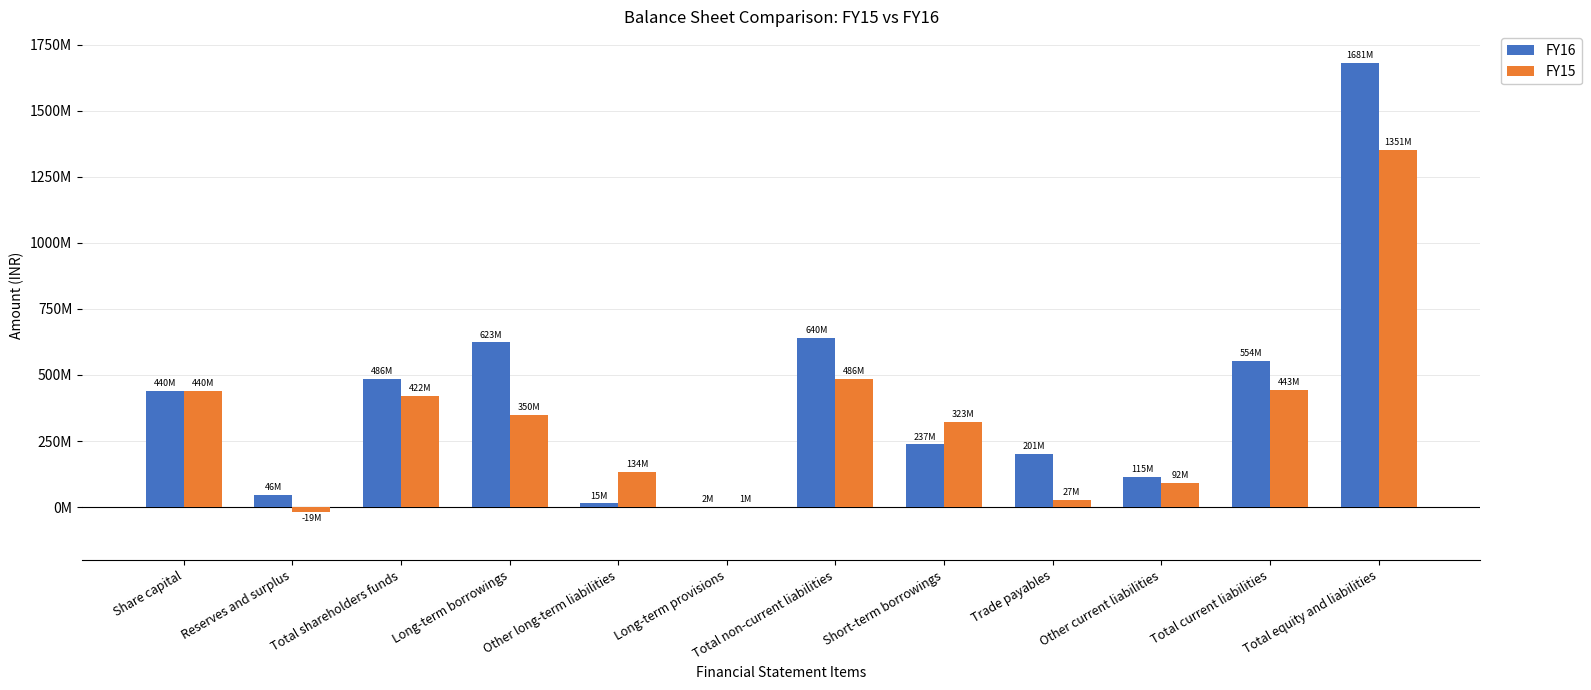

Are the bars horizontal?

No